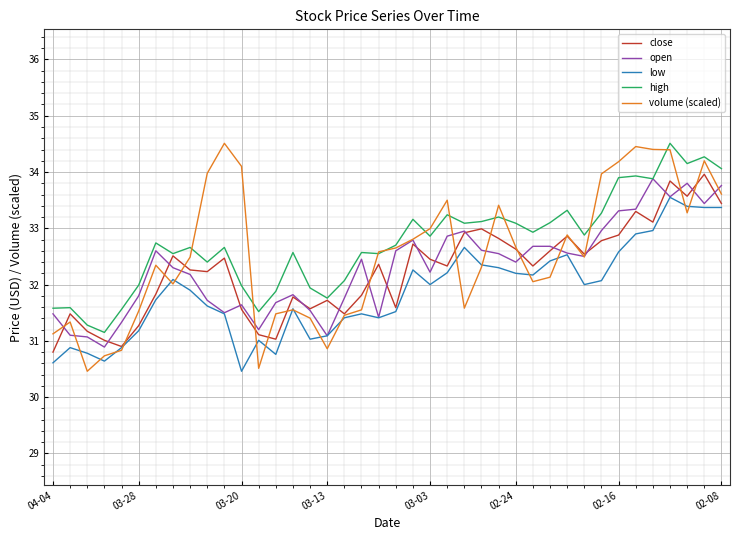

Which series has the widest spread of values?

volume (scaled)